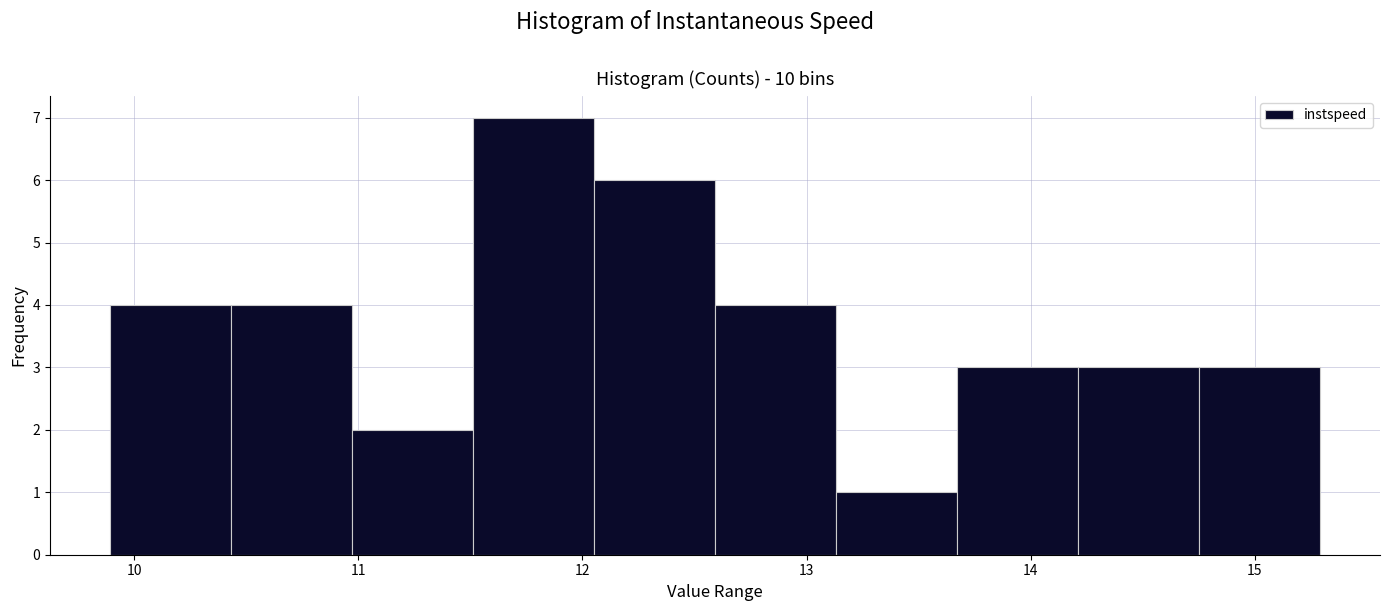

Reading left to right, list every bar in this chart as the range it spans on the x-axis followed by its height. Neither the bar edges nor the heights are printed on the chart, so give them approximately, as read against the axes.

9.9 to 10.4: 4
10.4 to 11.0: 4
11.0 to 11.5: 2
11.5 to 12.1: 7
12.1 to 12.6: 6
12.6 to 13.1: 4
13.1 to 13.7: 1
13.7 to 14.2: 3
14.2 to 14.7: 3
14.7 to 15.3: 3